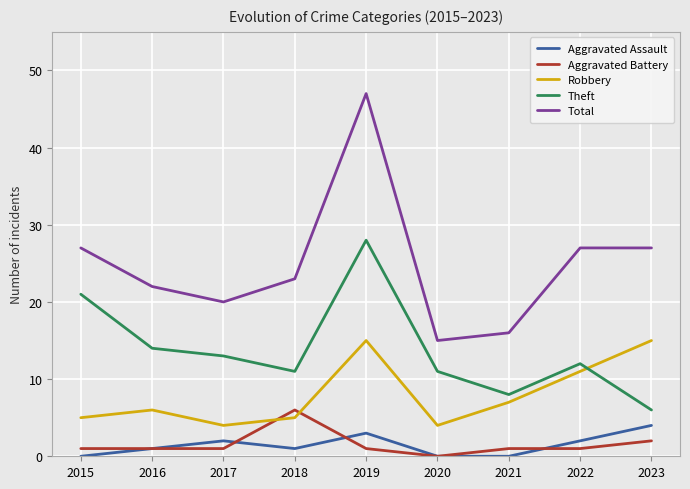

Is the value of Robbery at 2019 greater than the value of Aggravated Assault at 2016?

Yes